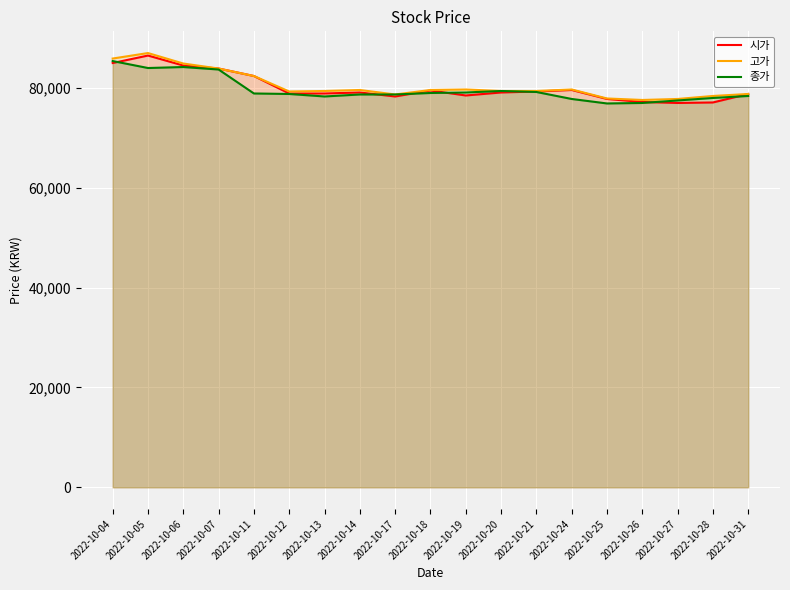

How many lines are shown in the chart?

3